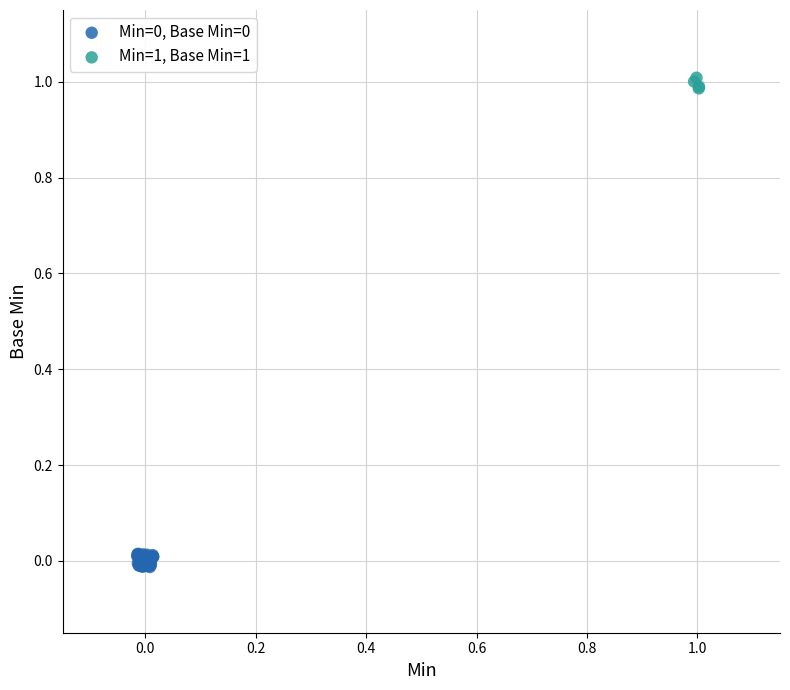

Which series contains the highest Y value?

Min=1, Base Min=1